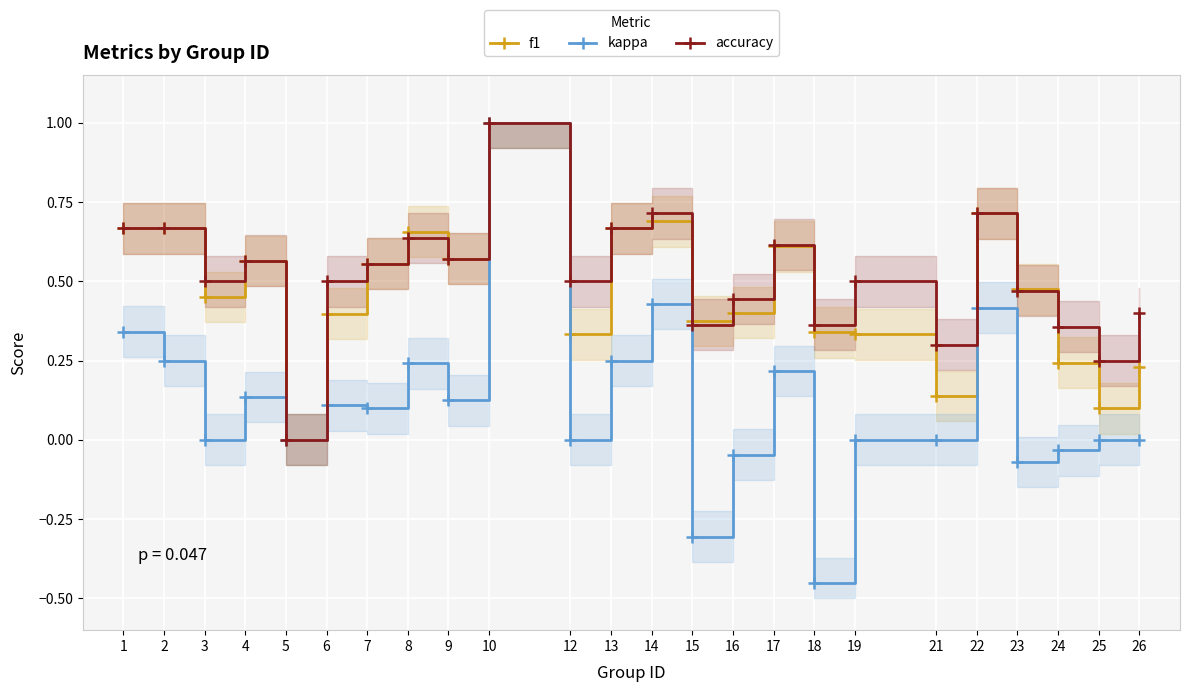

True or false: accuracy has more than 1 interior local peaks.

True